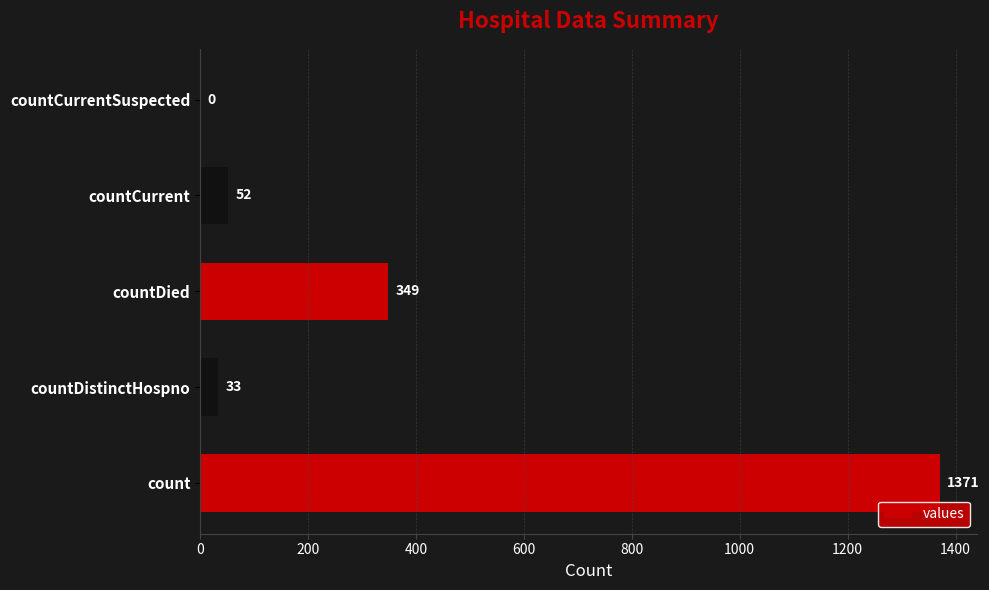

What is the change in value from countDistinctHospno to countCurrentSuspected?

-33